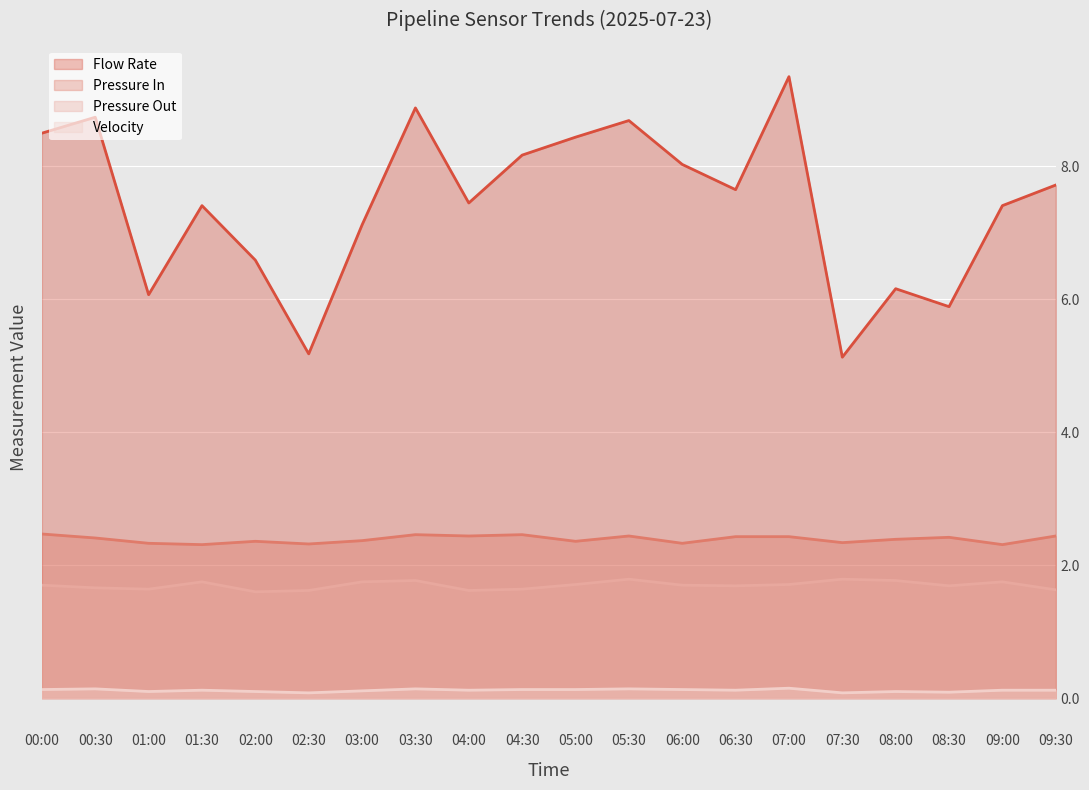

How many interior local peaks does the Pressure In (line) series have?

5